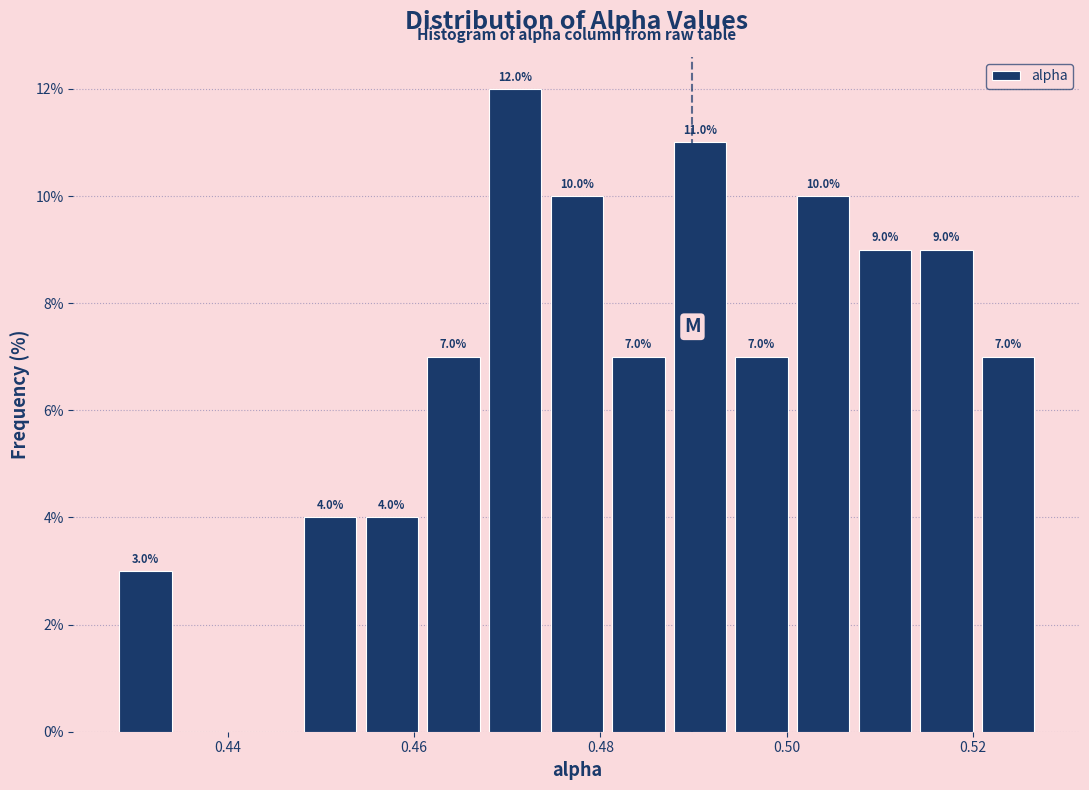

Around what value on the x-axis is the tallest bar? Give the approximate position of its centre, as read against the axis.

0.470